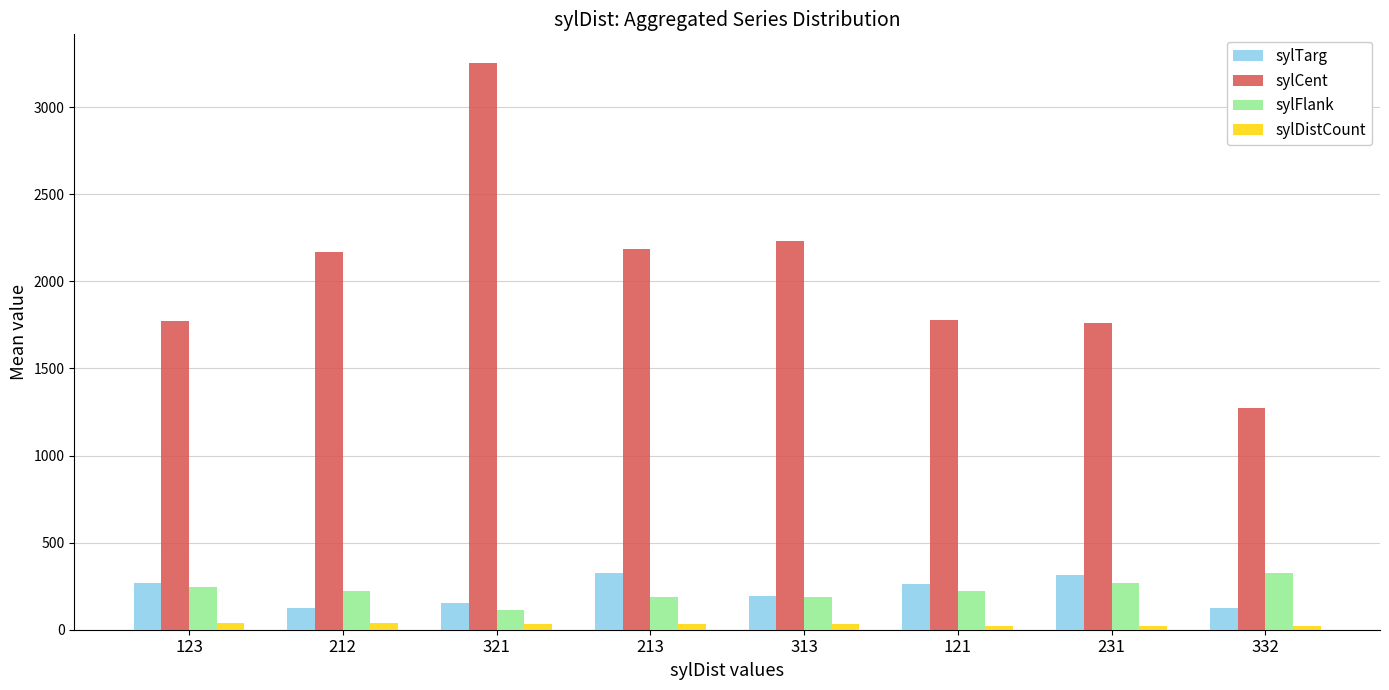

What value does the sylDistCount series have at 321?

30.0